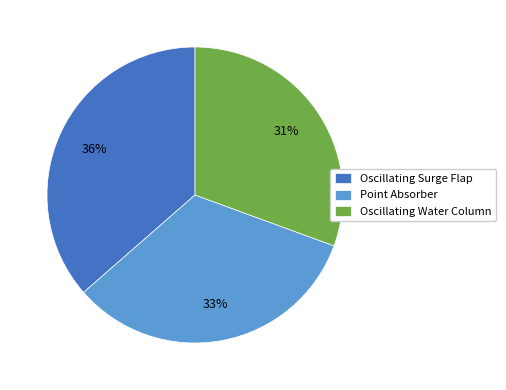

Is Oscillating Water Column the majority of the pie?

No